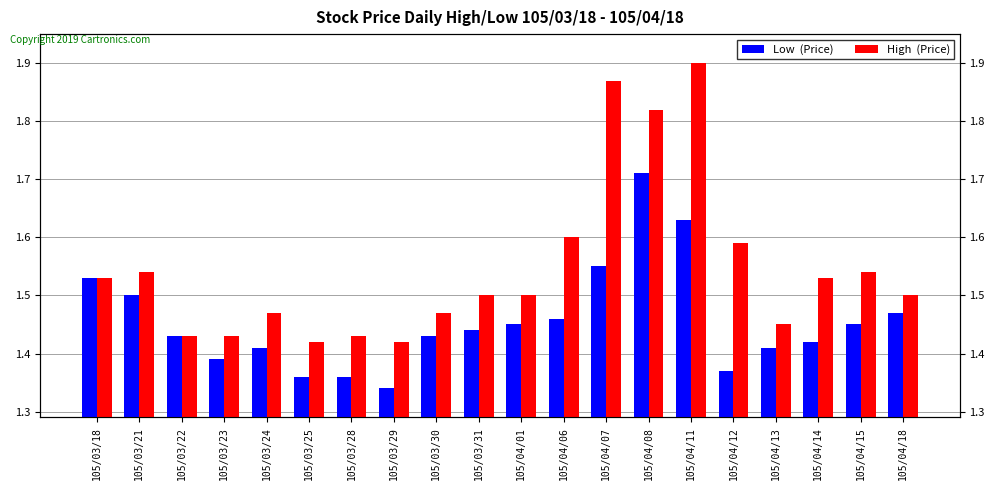

How many categories are shown in the chart?

20